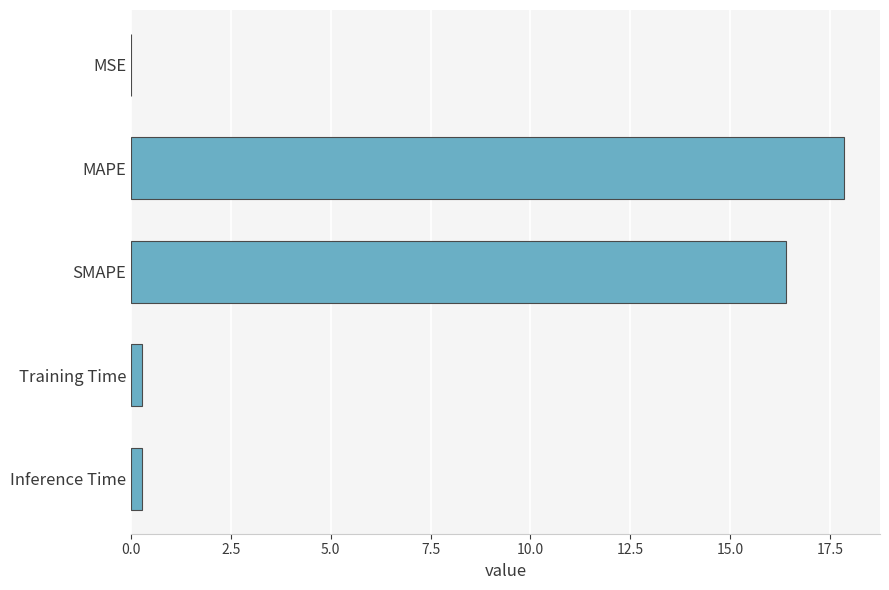

What is the sum of all values?

34.8